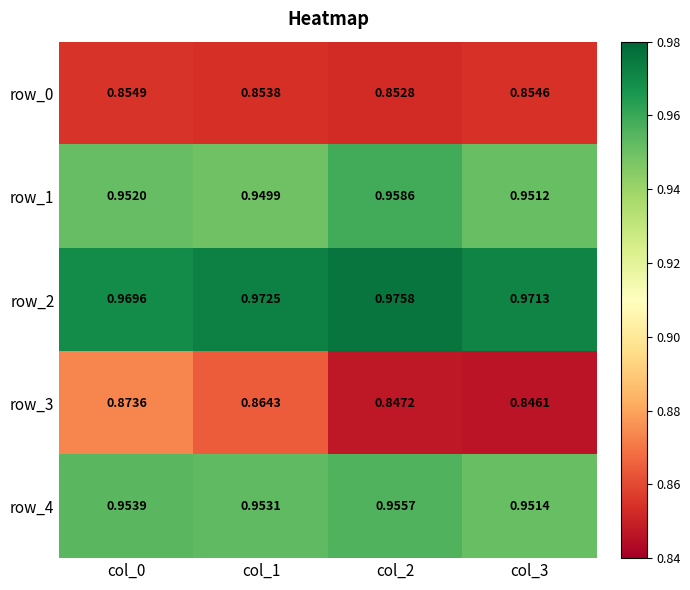

Which category has the lowest value in the row_3 series?

col_3